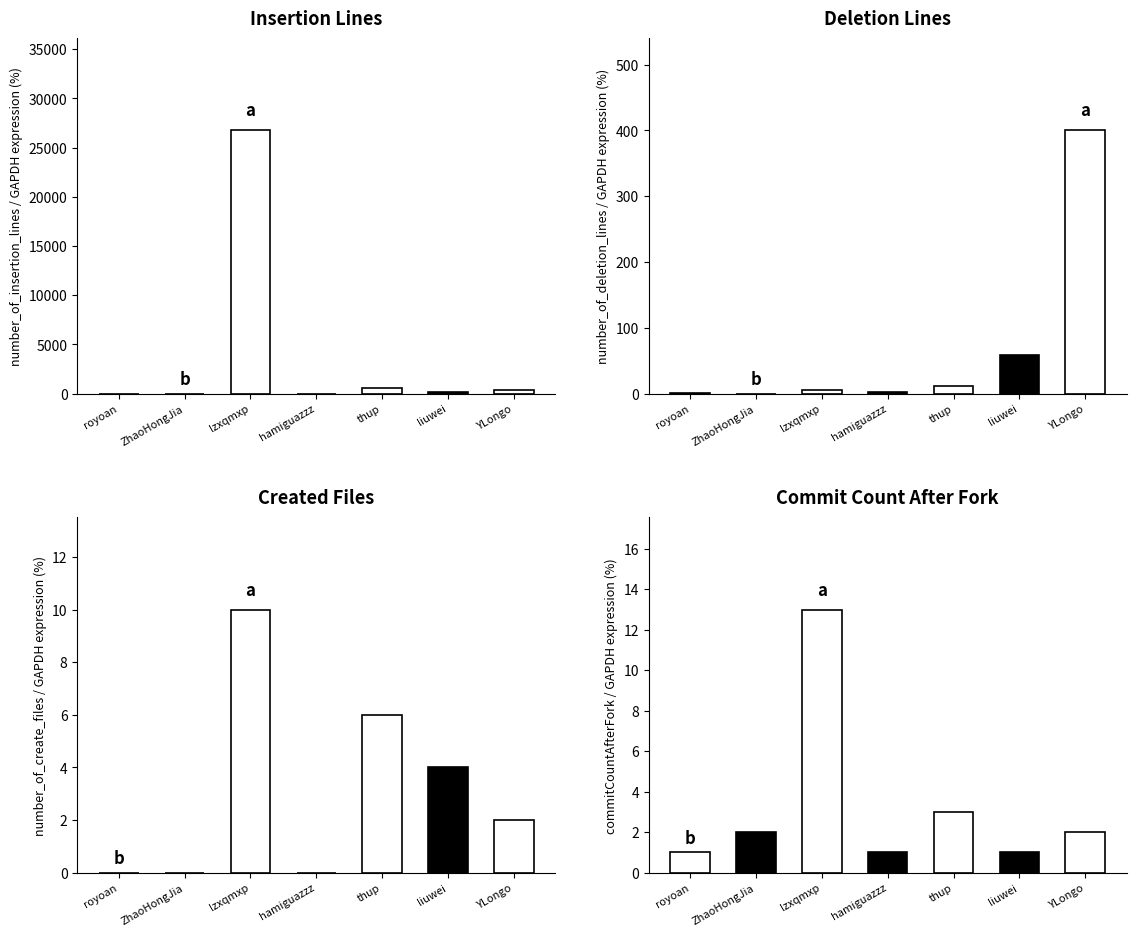

What is the greatest value displayed?

26747